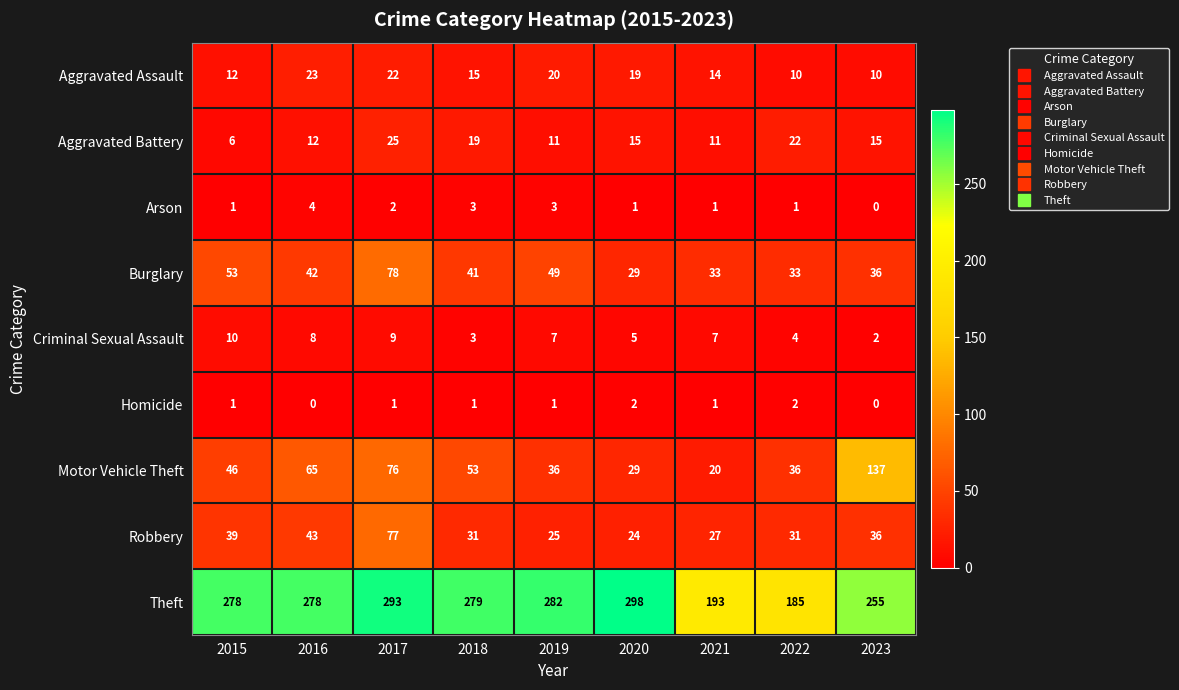

Rank the series by their maximum value, from highest to lowest.

Theft, Motor Vehicle Theft, Burglary, Robbery, Aggravated Battery, Aggravated Assault, Criminal Sexual Assault, Arson, Homicide